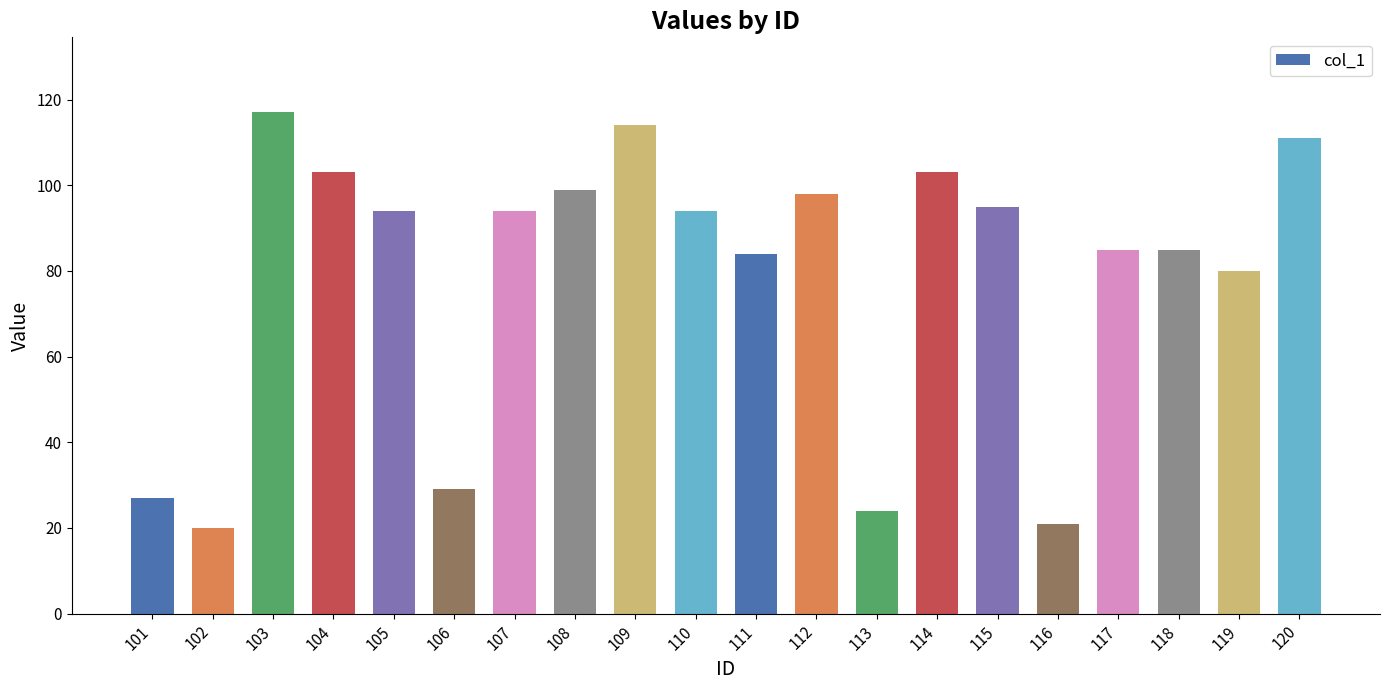

Reading left to right, list all the values displayed in this chart.

27	20	117	103	94	29	94	99	114	94	84	98	24	103	95	21	85	85	80	111